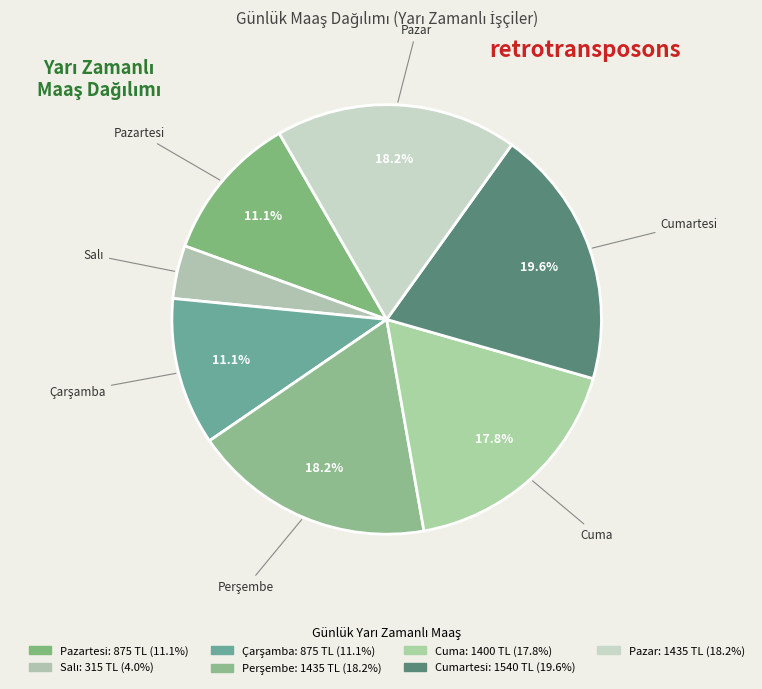

Is there any slice that represents more than half of the pie?

No